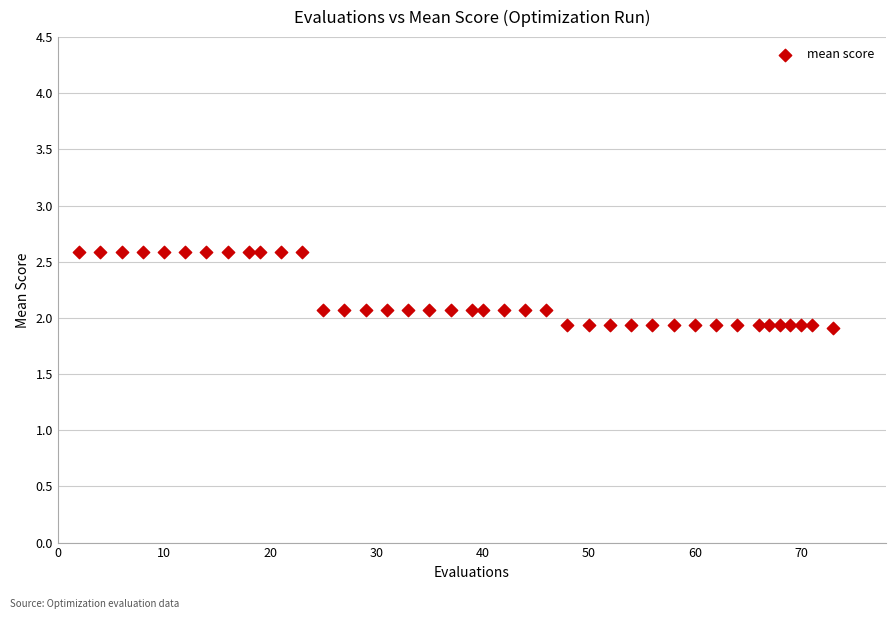

What is the range of Y values (max minus min)?

0.7